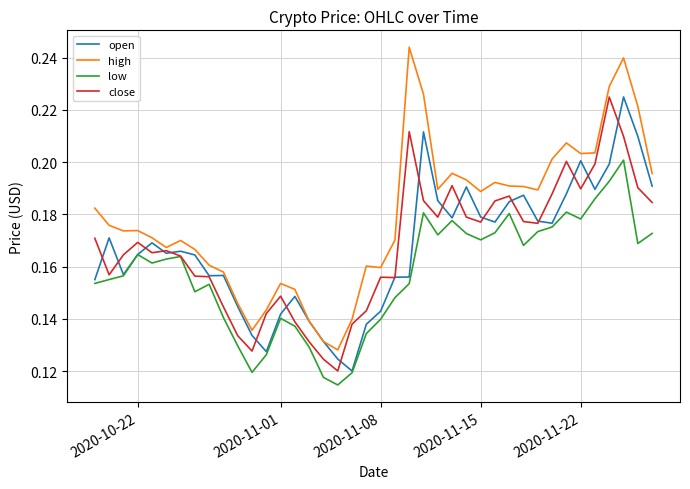

Which series has the widest spread of values?

high